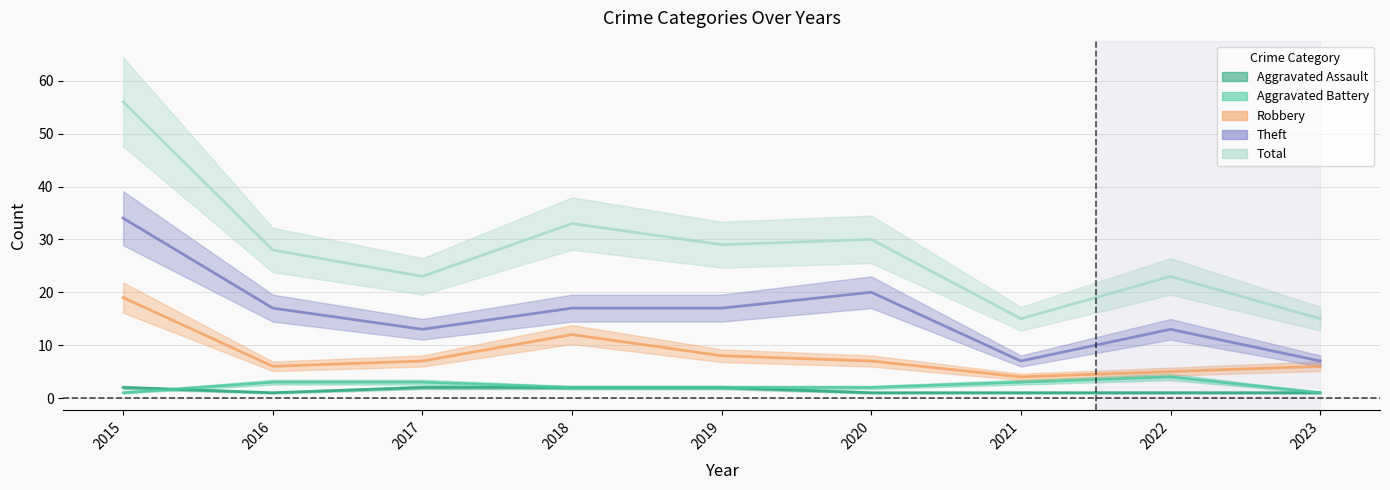

True or false: Total and Aggravated Battery intersect in this chart.

False